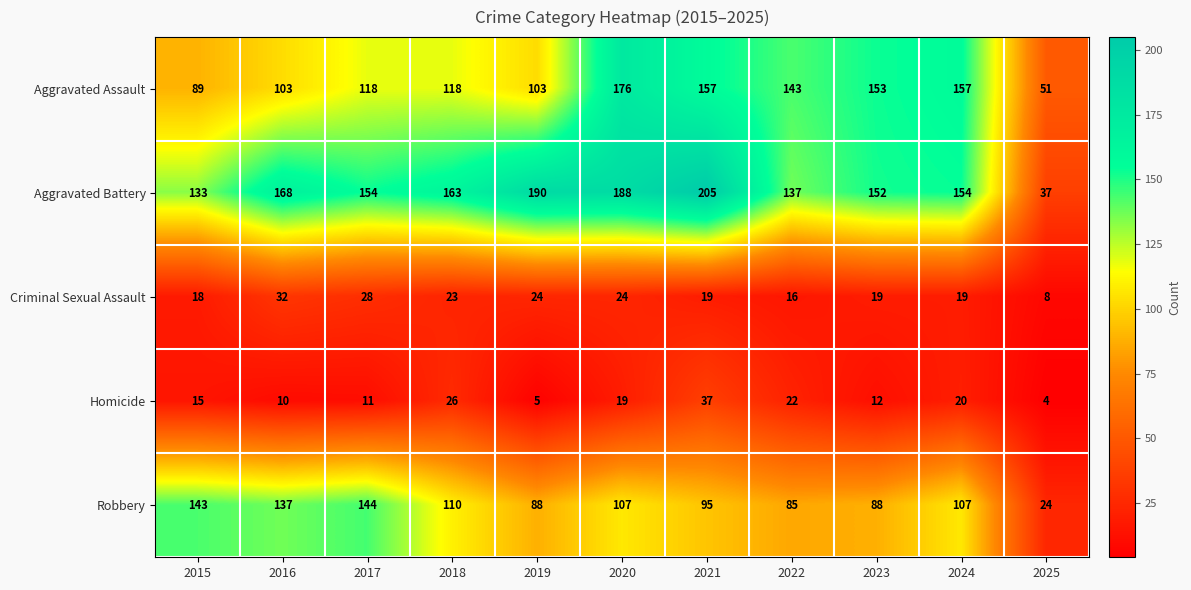

Rank the series by their maximum value, from lowest to highest.

Criminal Sexual Assault, Homicide, Robbery, Aggravated Assault, Aggravated Battery